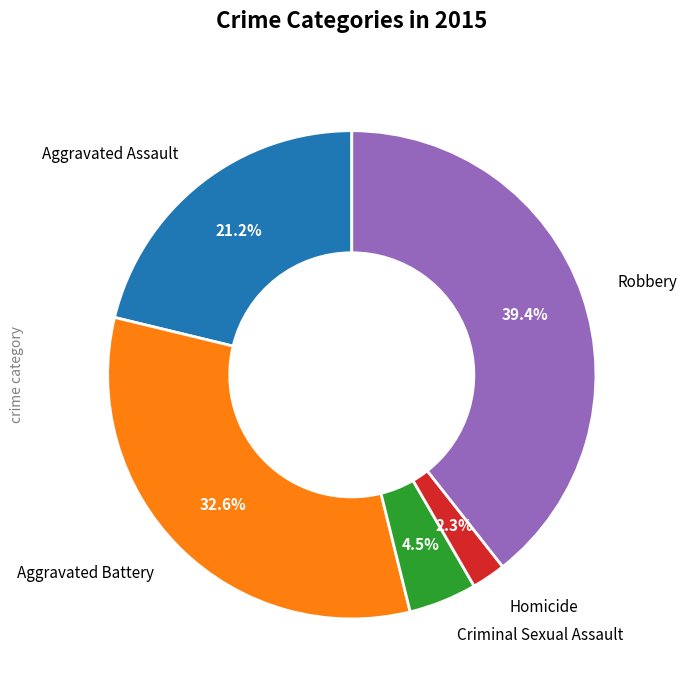

Count the number of slices in the pie.

5